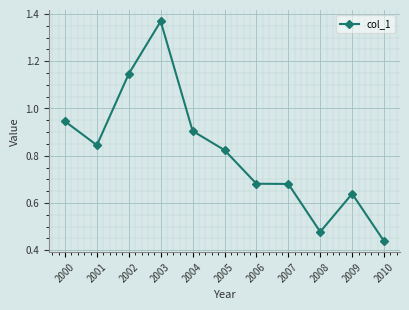

Where is the first local minimum?

2001